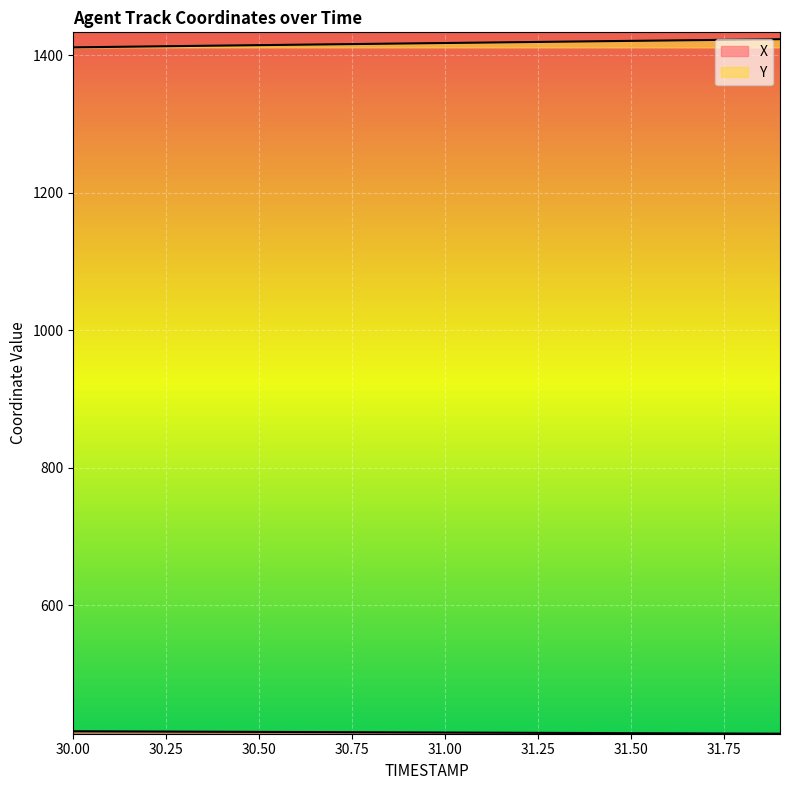

What is the difference between the second highest and minimum values in the X series?

3.4